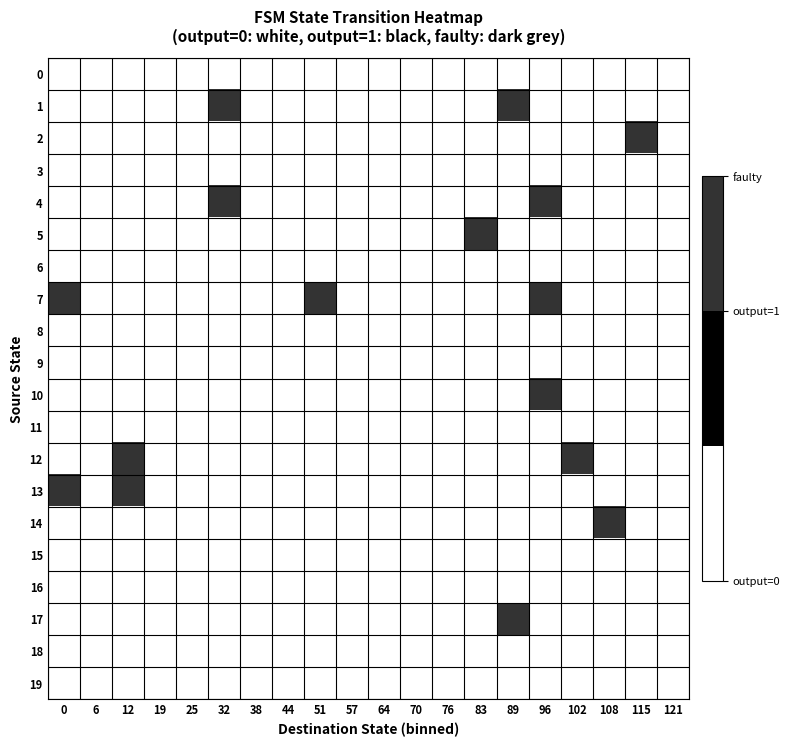

How many data points does each series have?

20